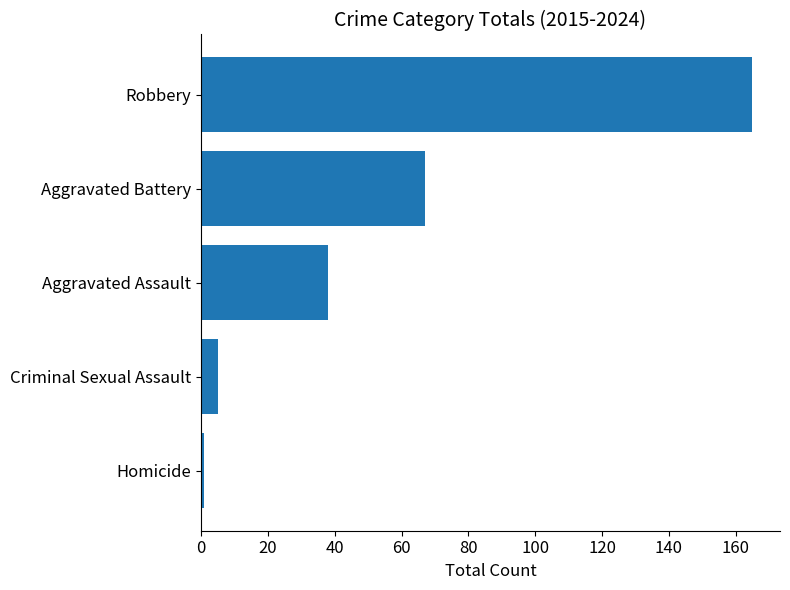

Where is the data nearest to the value 83?

Aggravated Battery